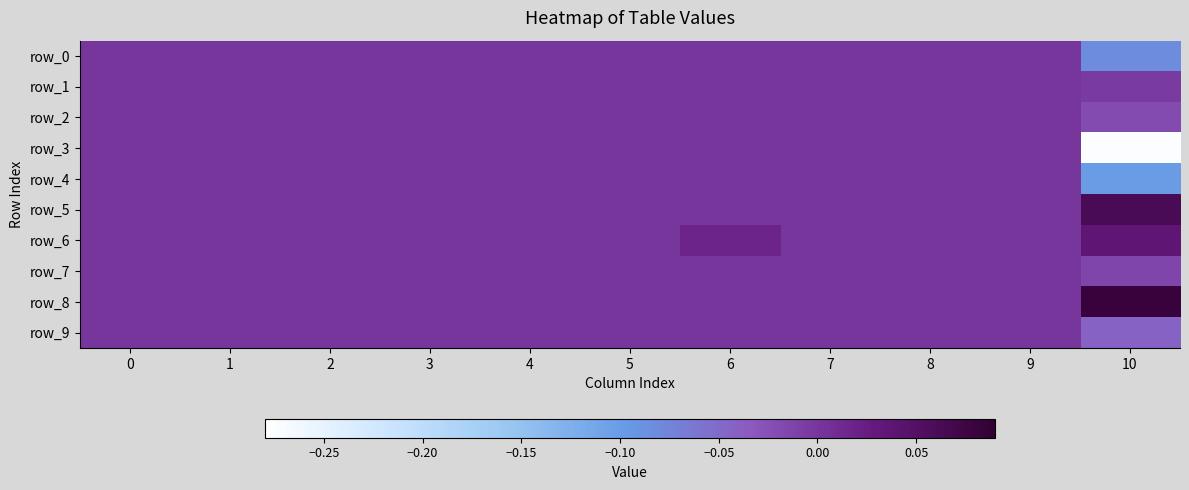

Rank the series by their maximum value, from highest to lowest.

row_8, row_5, row_6, row_0, row_1, row_2, row_3, row_4, row_7, row_9